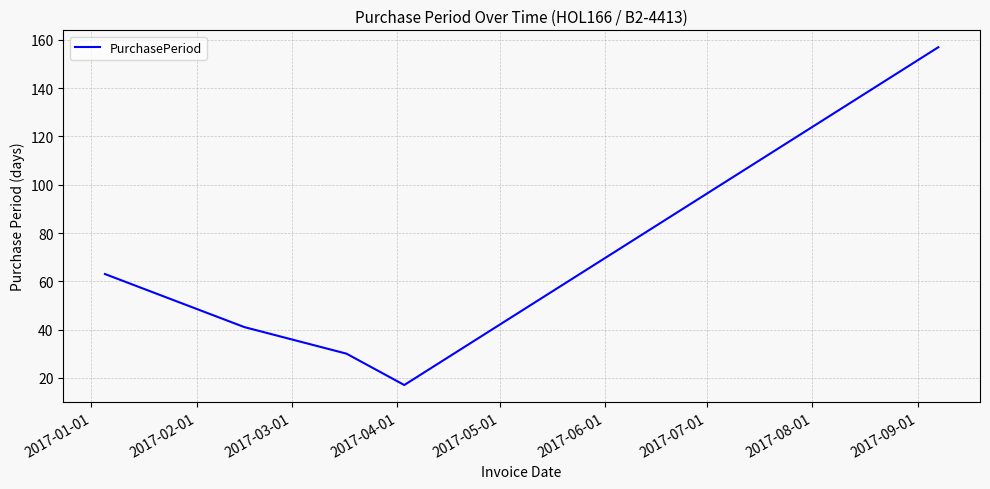

Does the chart display data point markers on the line(s)?

No